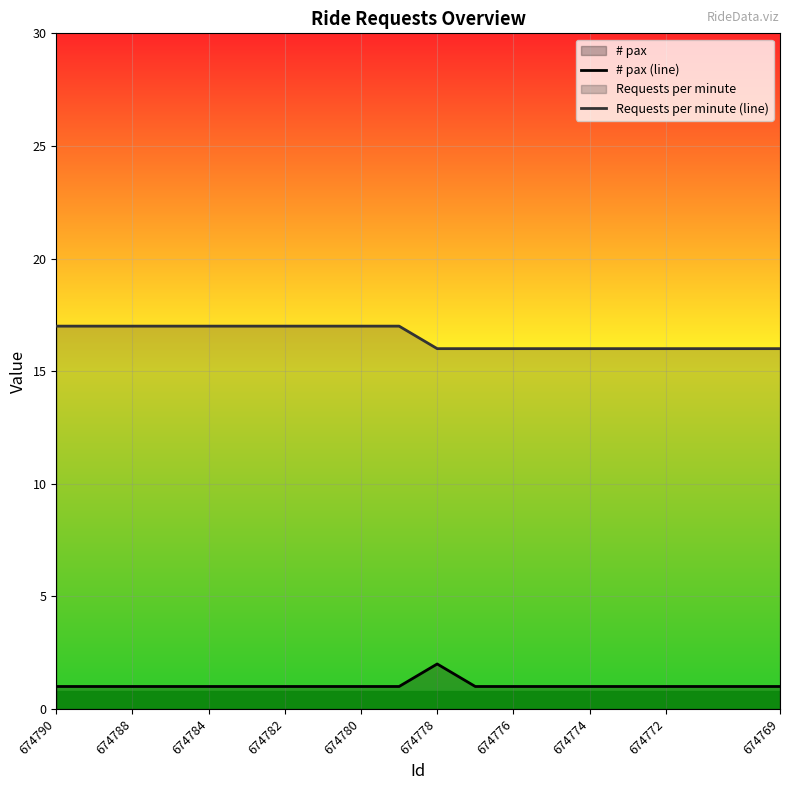

What is the label of the 5th point from the left?

674780